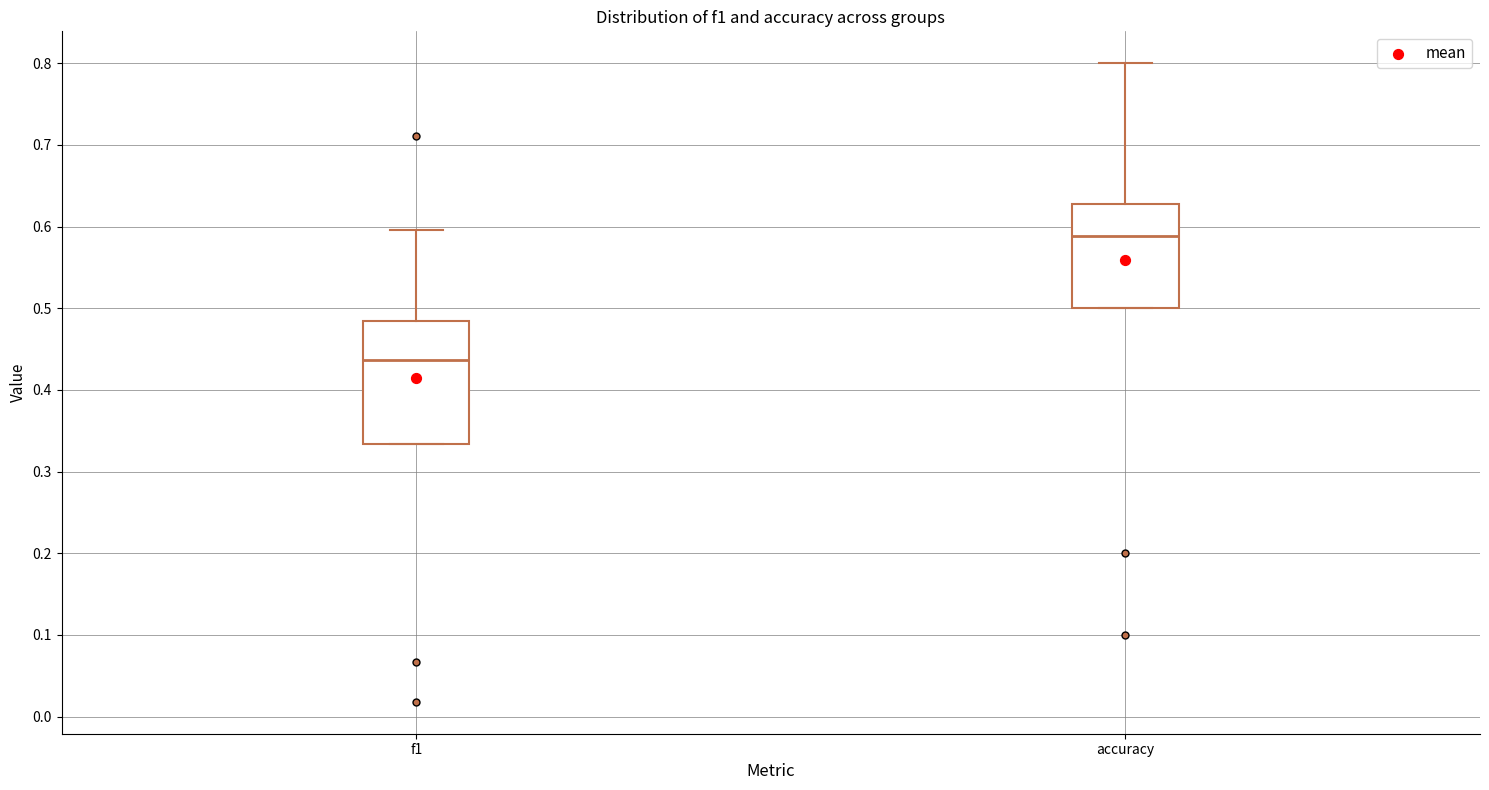

Which box is the tallest, from its lower edge to its upper edge?

f1